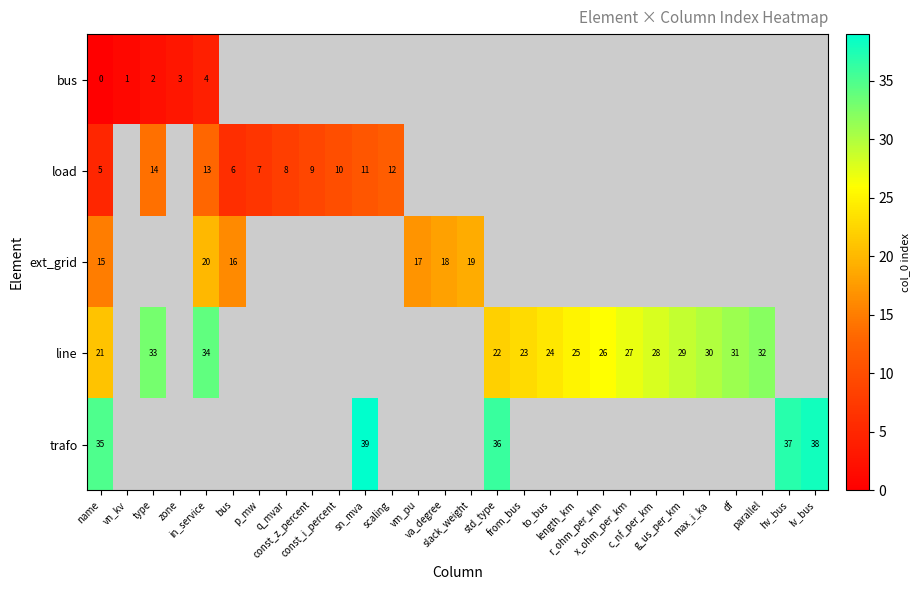

List the series in order of their overall mean, highest first.

row_0, row_1, row_2, row_3, row_4